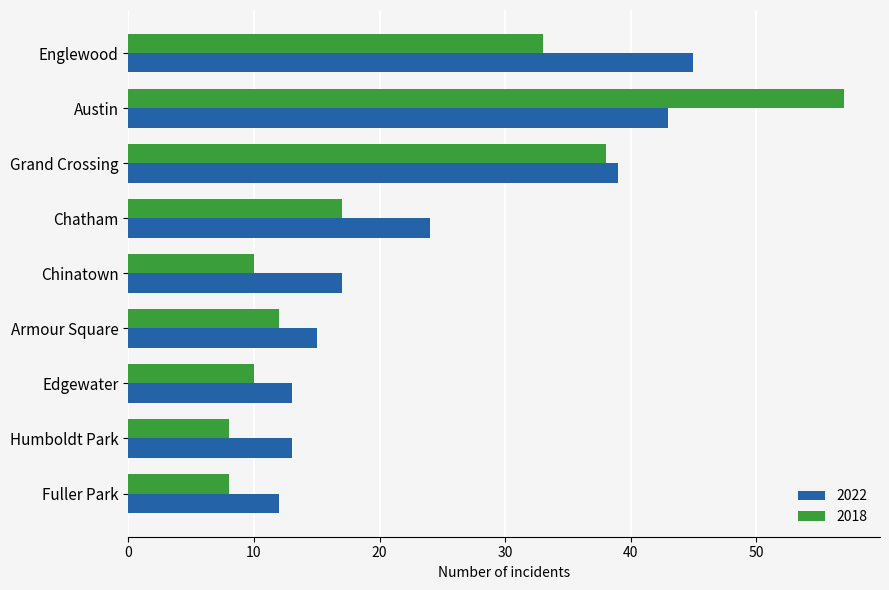

Rank the series by their maximum value, from highest to lowest.

2018, 2022